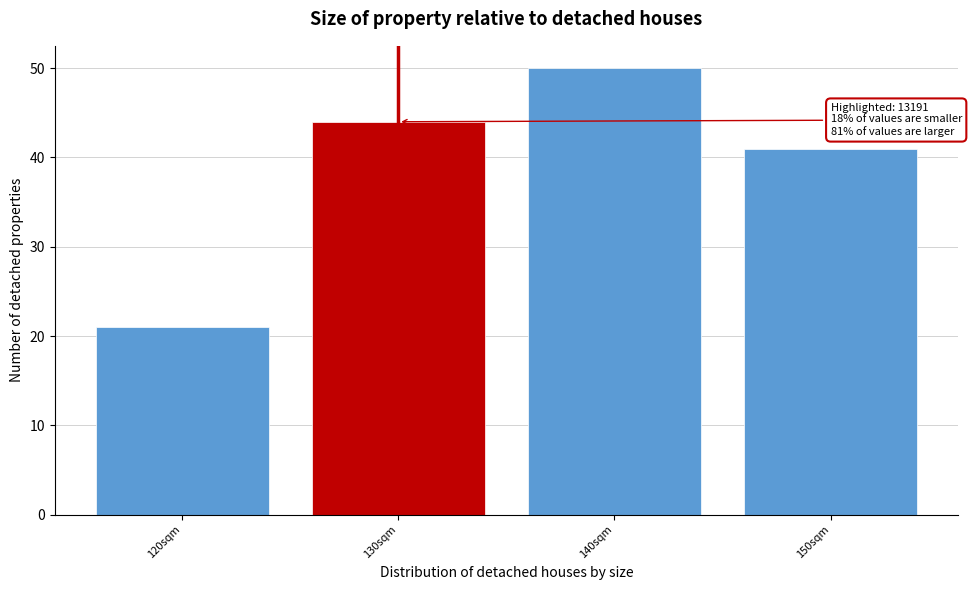

Reading left to right, extract all data points from this chart.

21	44	50	41